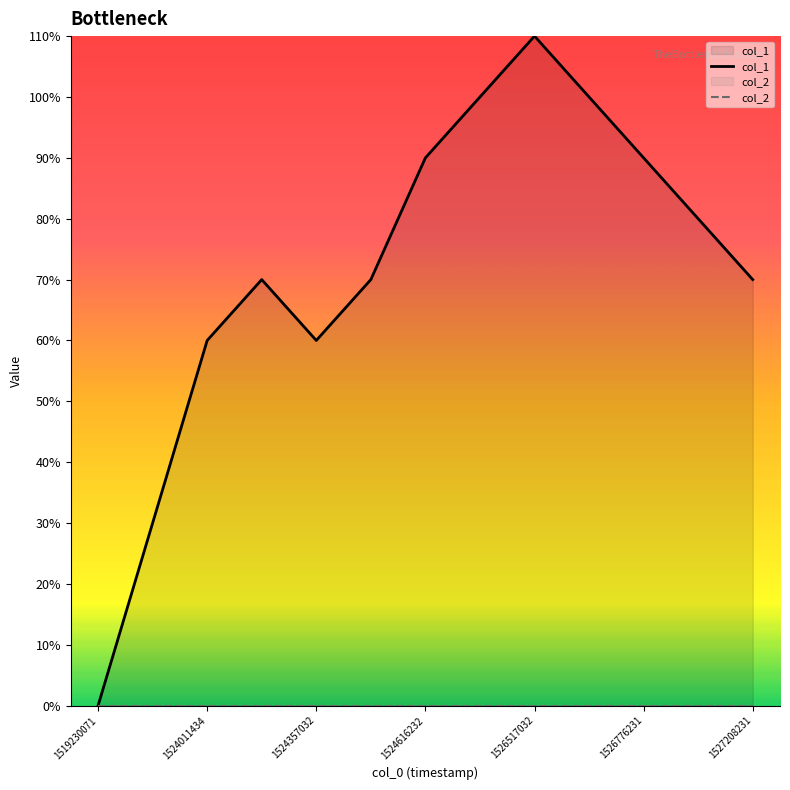

The col_1 series shows 2 at 1524011434. True or false?

False